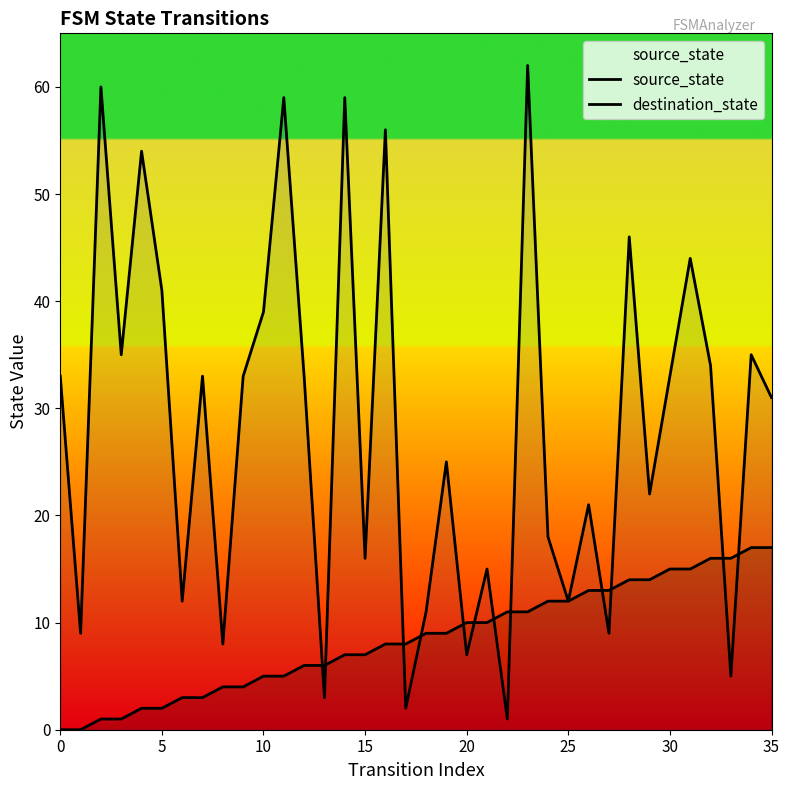

List the series in order of their peak value, highest first.

destination_state, source_state